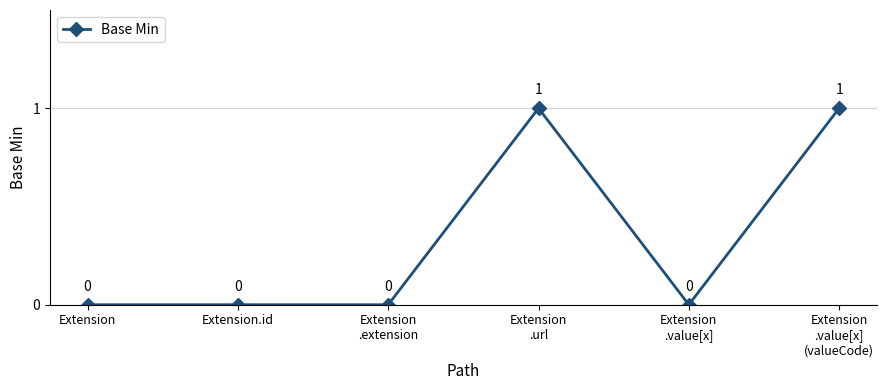

True or false: the data has more than 1 interior local peaks.

False